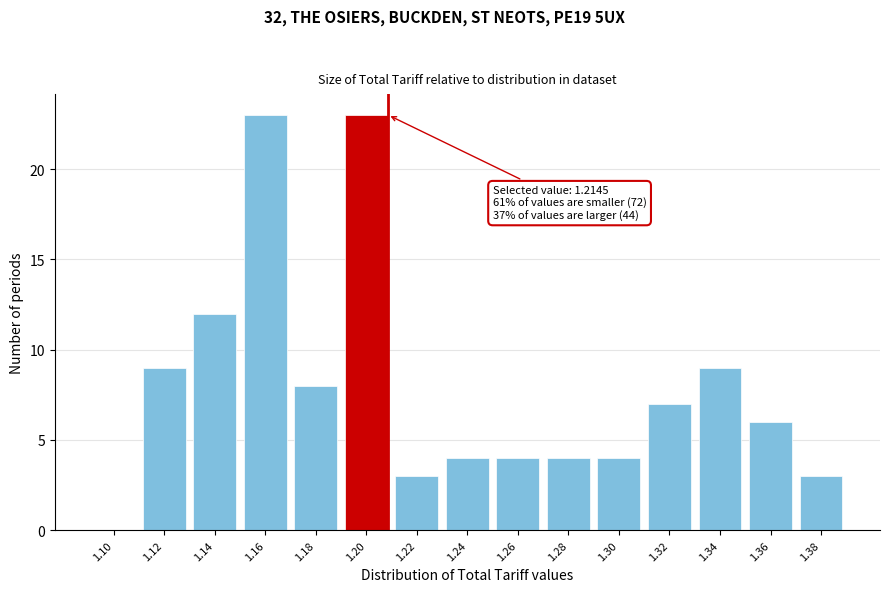

Reading right to left, transcribe all the data shown in this chart.

1.38=3	1.36=6	1.34=9	1.32=7	1.30=4	1.28=4	1.26=4	1.24=4	1.22=3	1.20=23	1.18=8	1.16=23	1.14=12	1.12=9	1.10=0